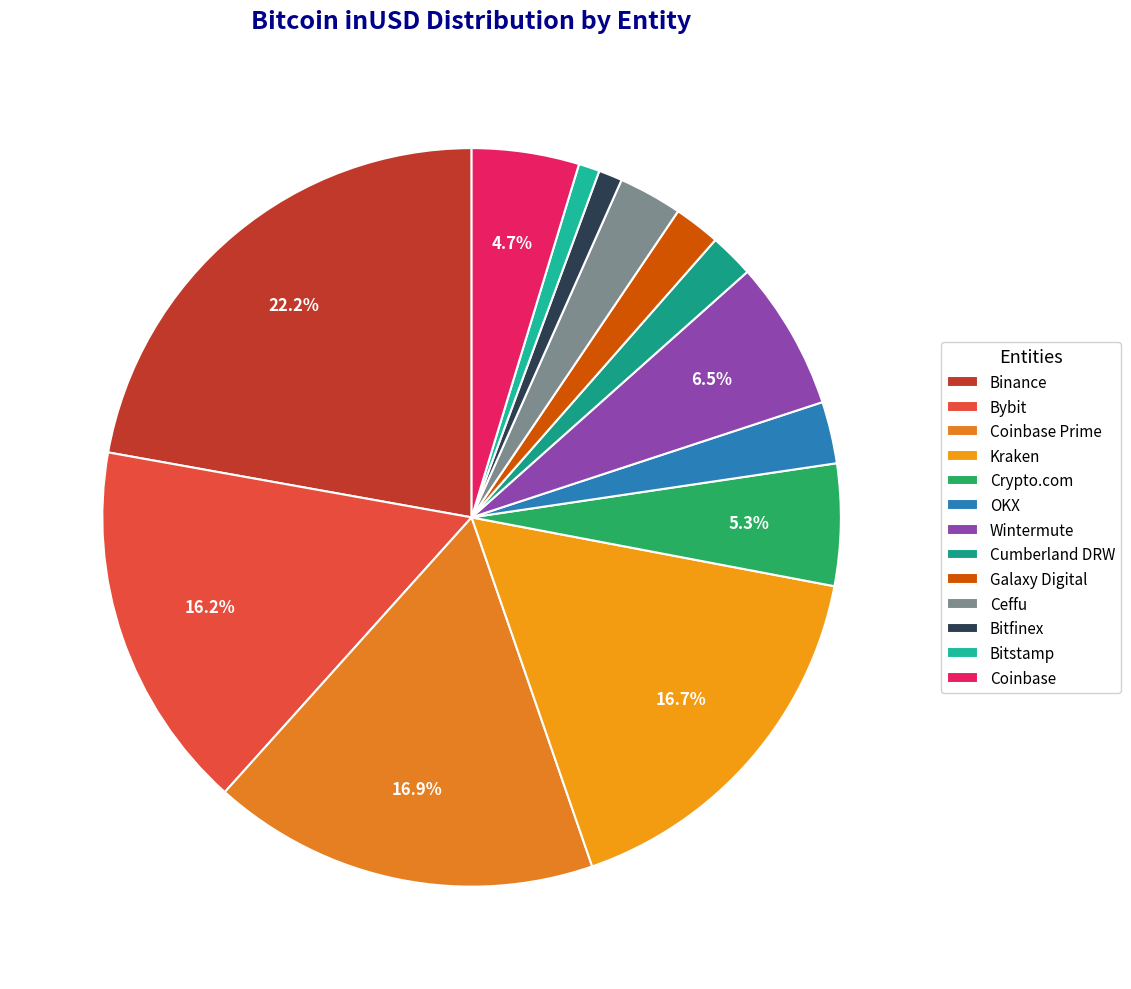

Approximately how many times larger is the value at Bitstamp compared to Crypto.com?

0.2